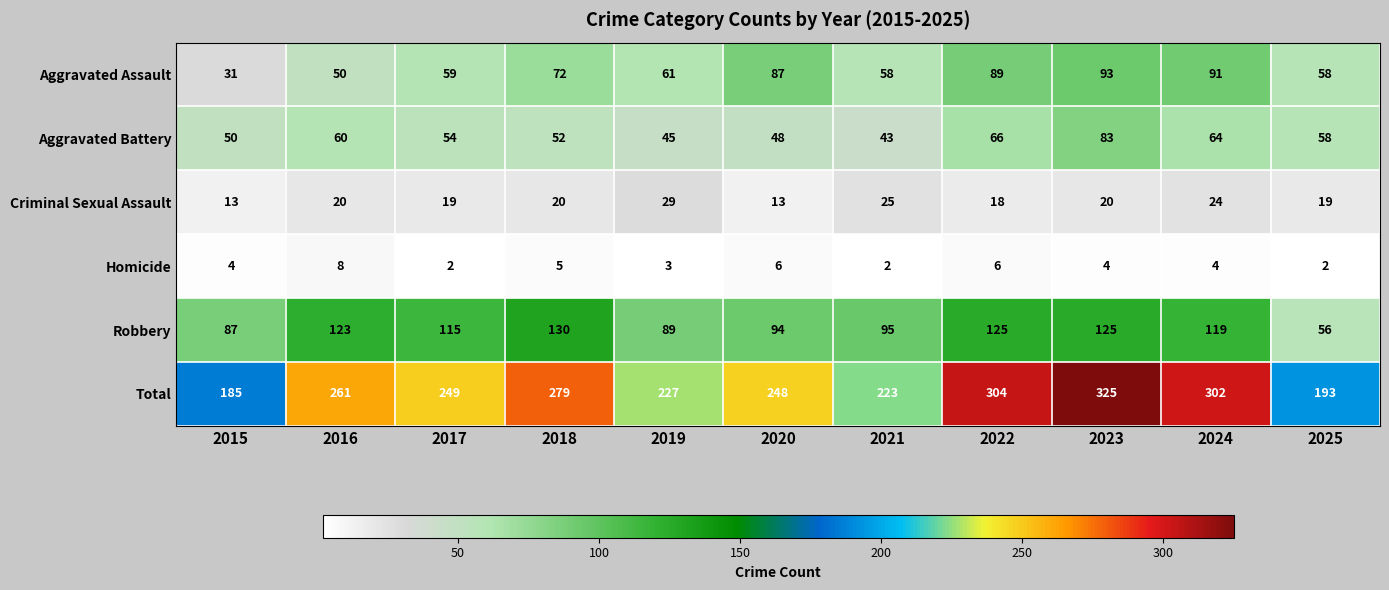

True or false: Criminal Sexual Assault has a value of 25 at 2021.

True